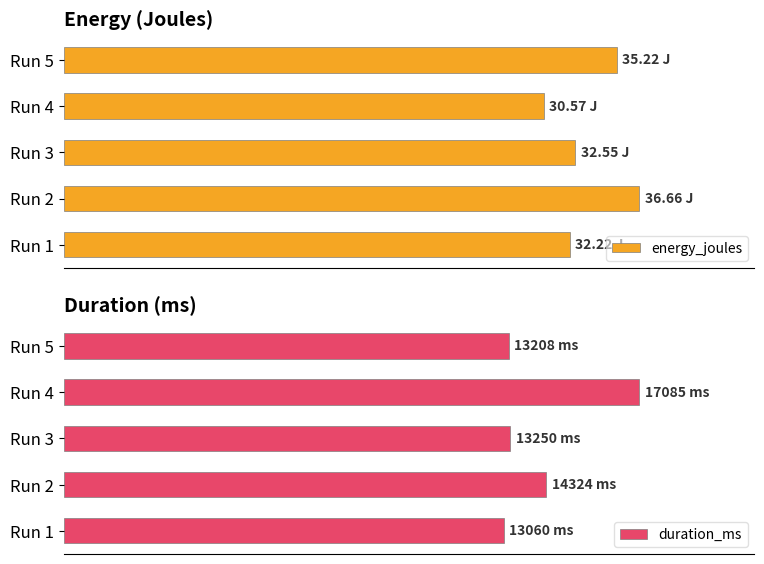

Which series has the widest spread of values?

duration_ms